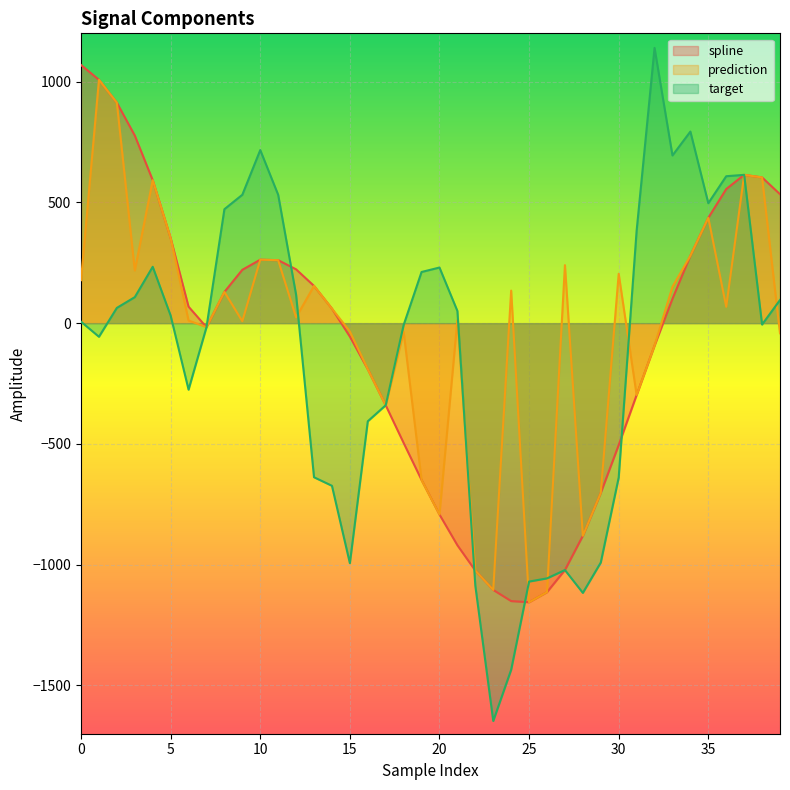

What is the approximate value of prediction at 16?

-190.7